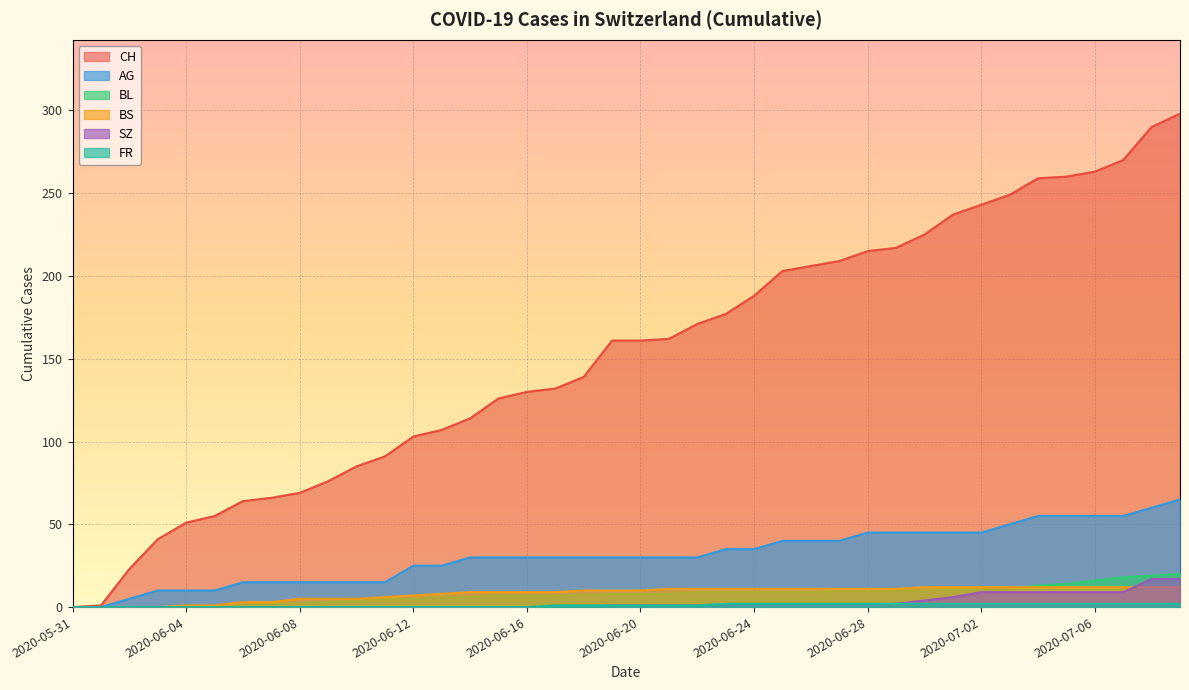

Which series has the largest total across all categories?

CH